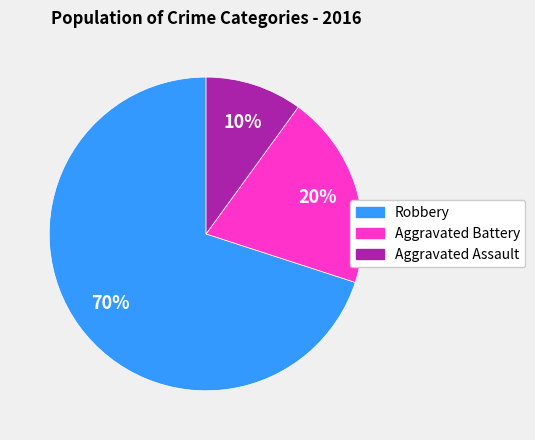

Rank the categories by value from highest to lowest.

Robbery, Aggravated Battery, Aggravated Assault